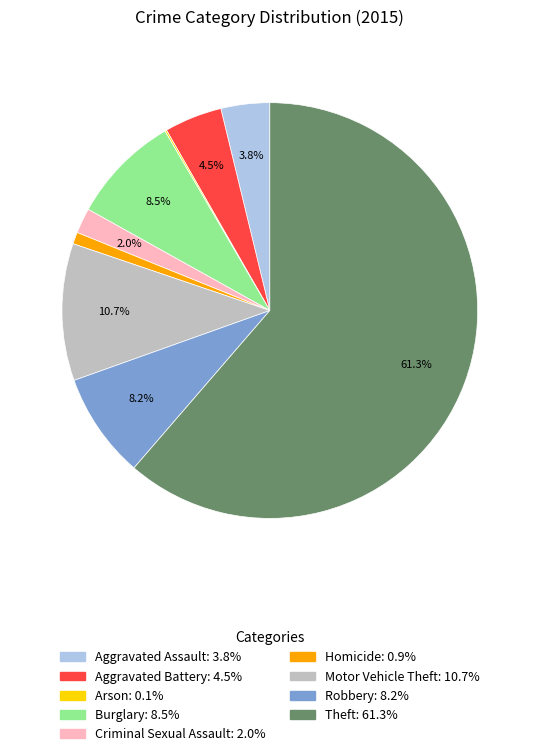

What portion of the pie excludes Criminal Sexual Assault?

98.0%